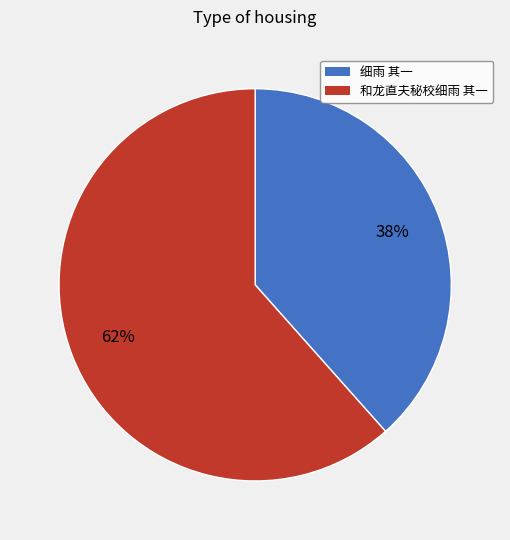

Rank the categories by value from lowest to highest.

细雨 其一, 和龙直夫秘校细雨 其一